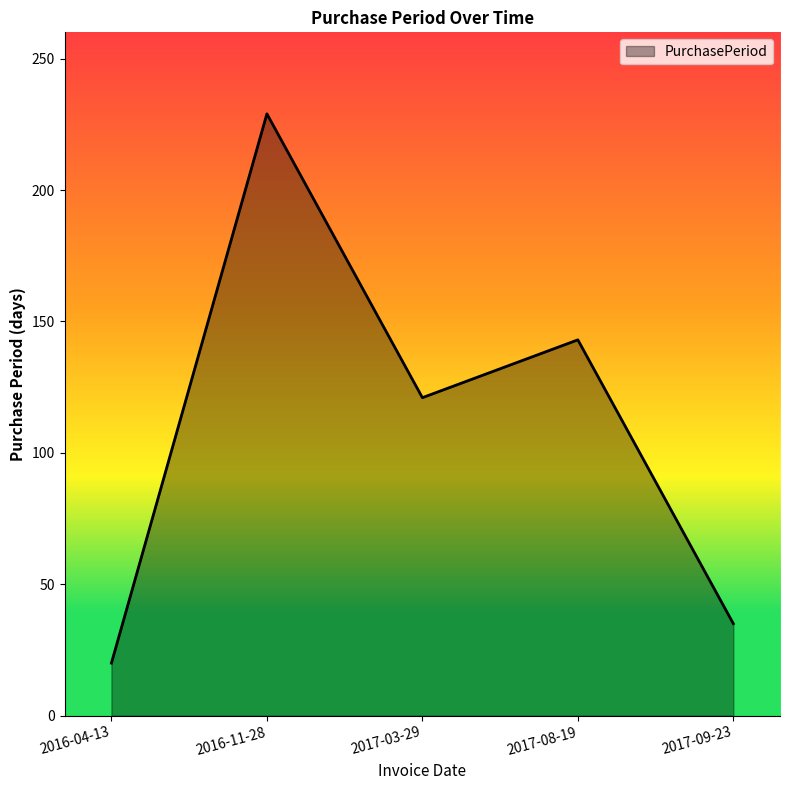

How many lines are shown in the chart?

1